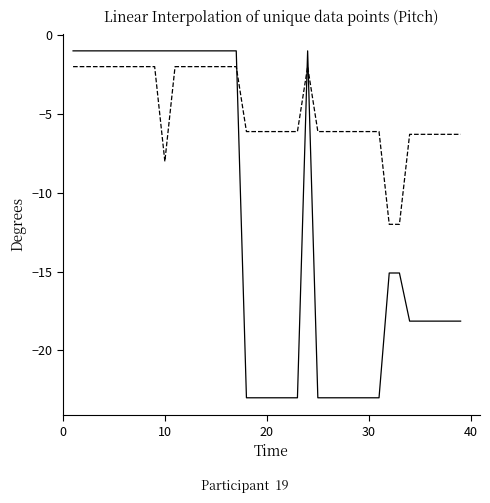

What is the smallest value displayed?

-23.0